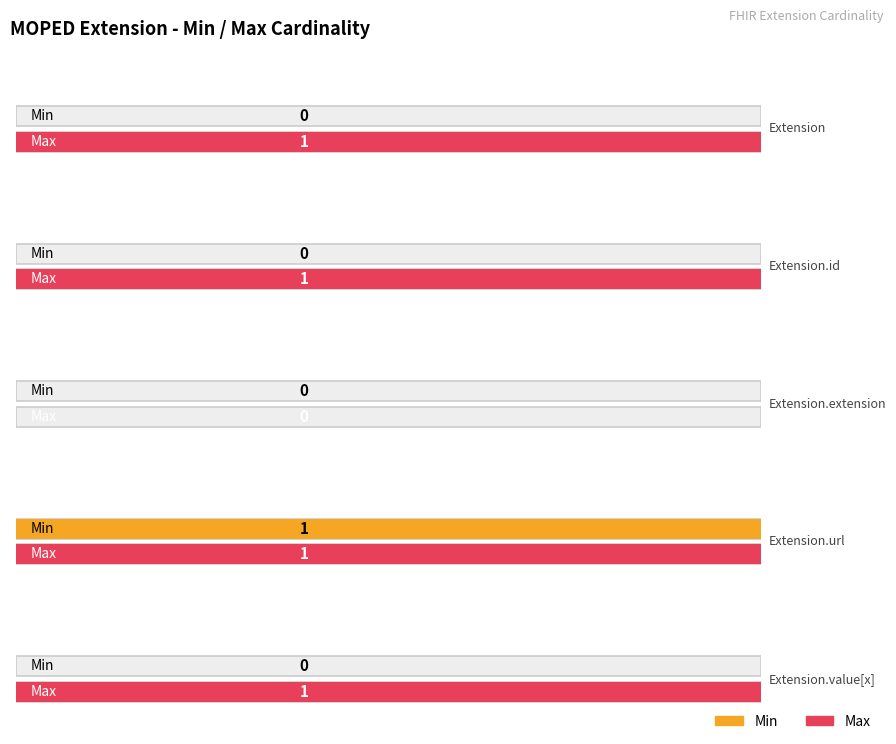

At how many categories does at least one series exceed 0?

4